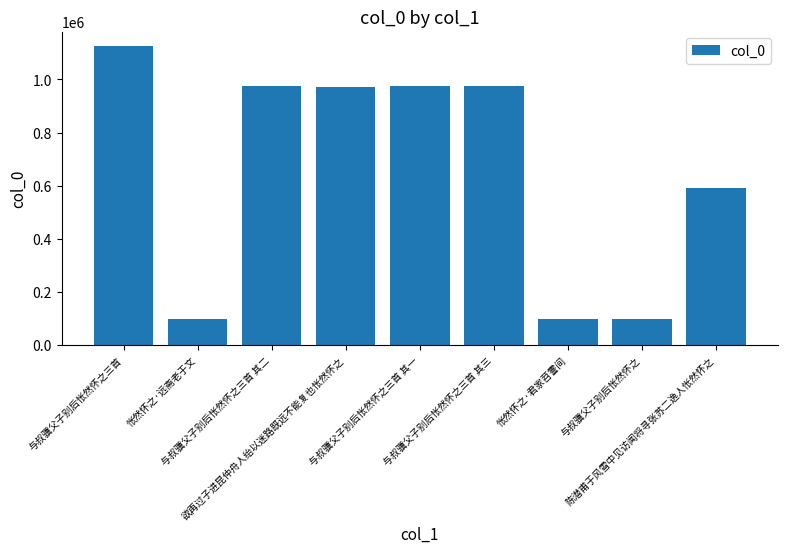

Does the chart contain stacked bars?

No